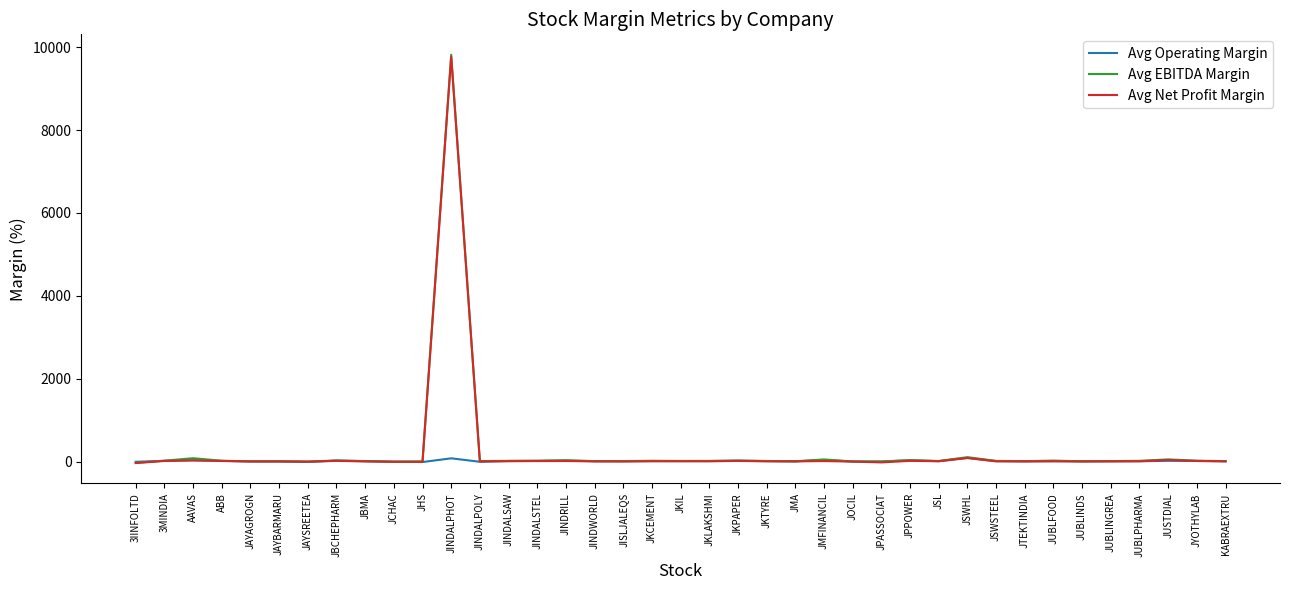

Is this an area chart (filled region under the line)?

No